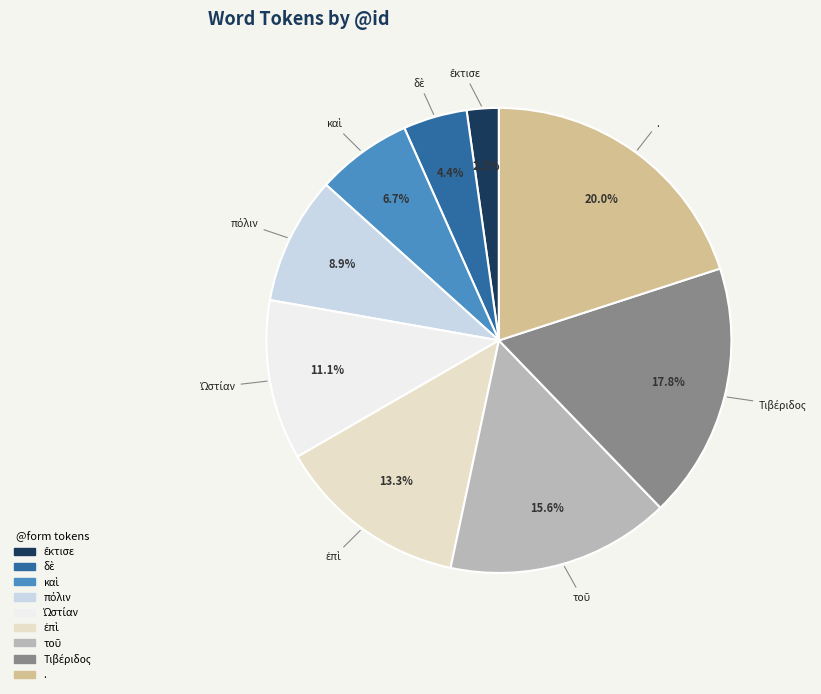

Is there a majority slice in this chart?

No